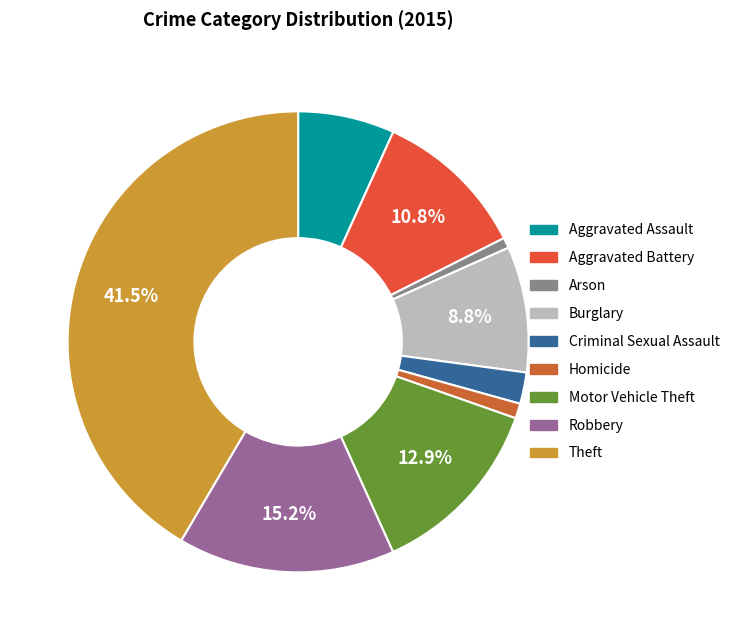

Rank the categories by value from highest to lowest.

Theft, Robbery, Motor Vehicle Theft, Aggravated Battery, Burglary, Aggravated Assault, Criminal Sexual Assault, Homicide, Arson